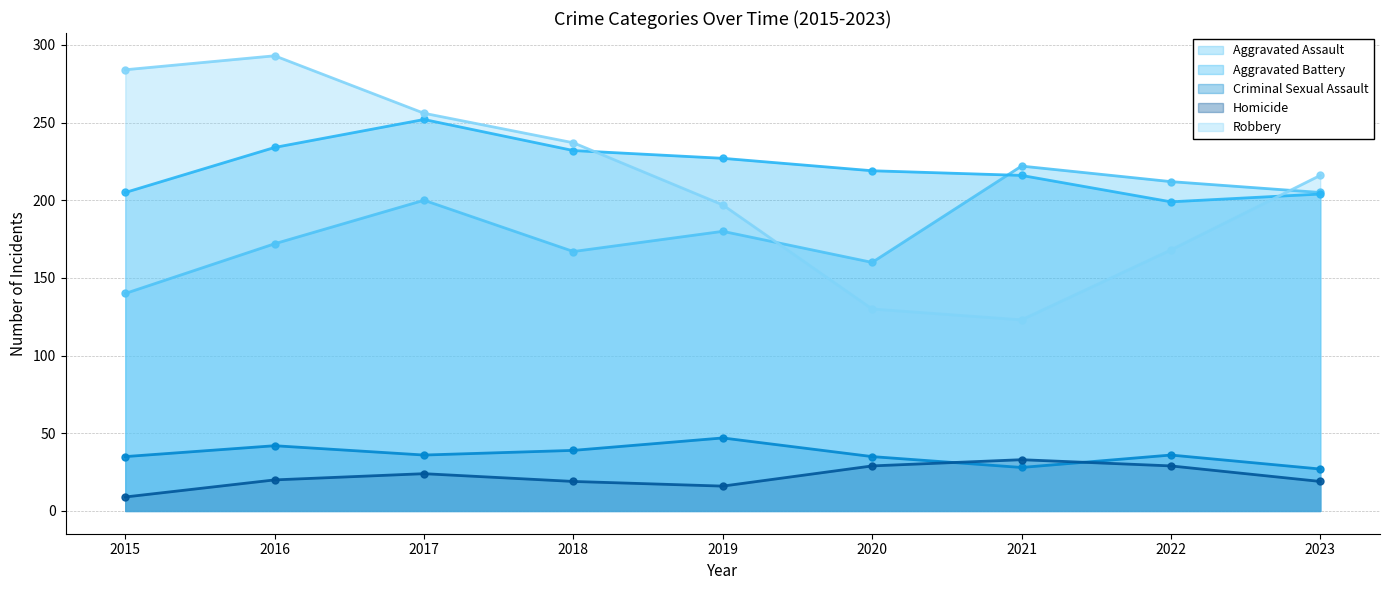

How many lines are shown in the chart?

5